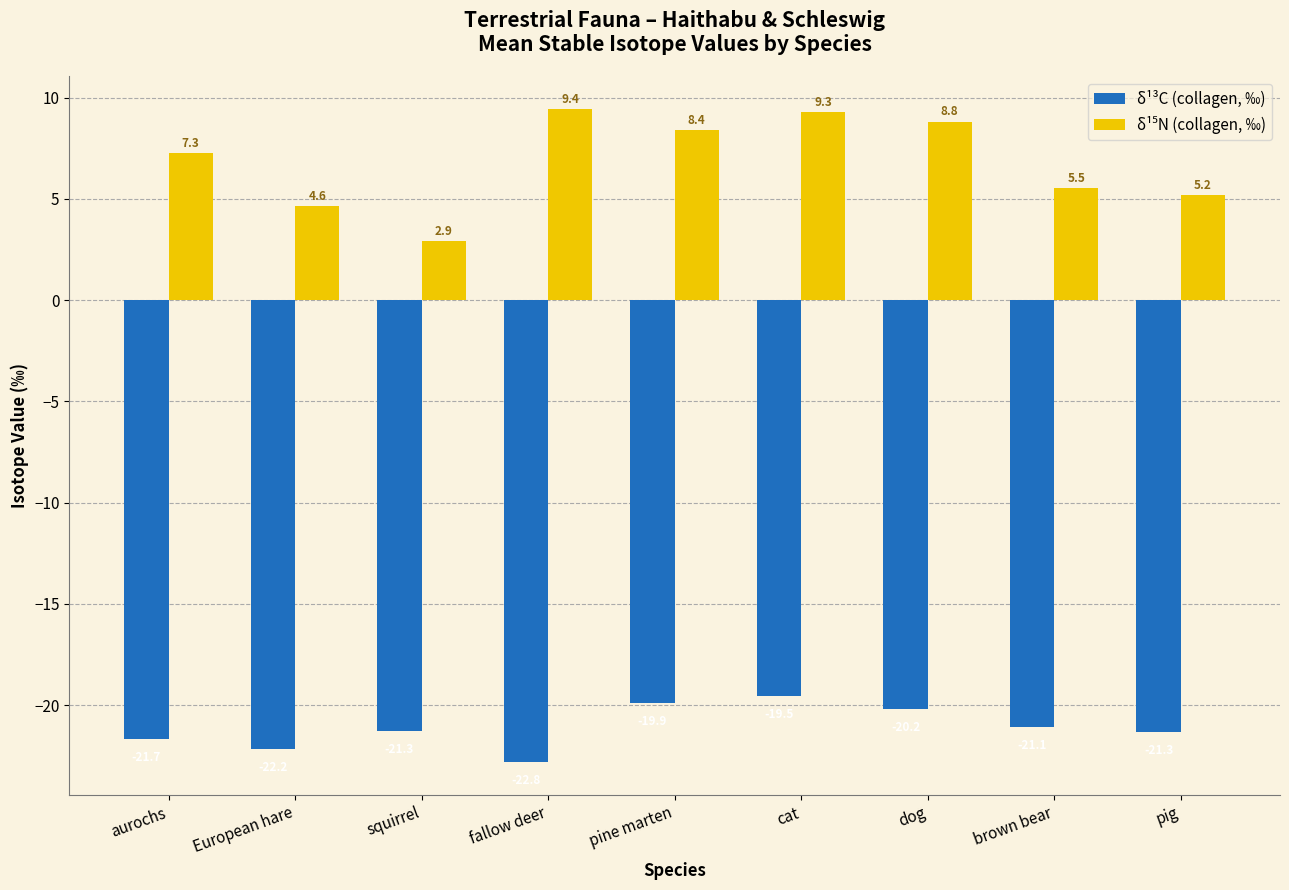

At how many categories does at least one series exceed 0?

9